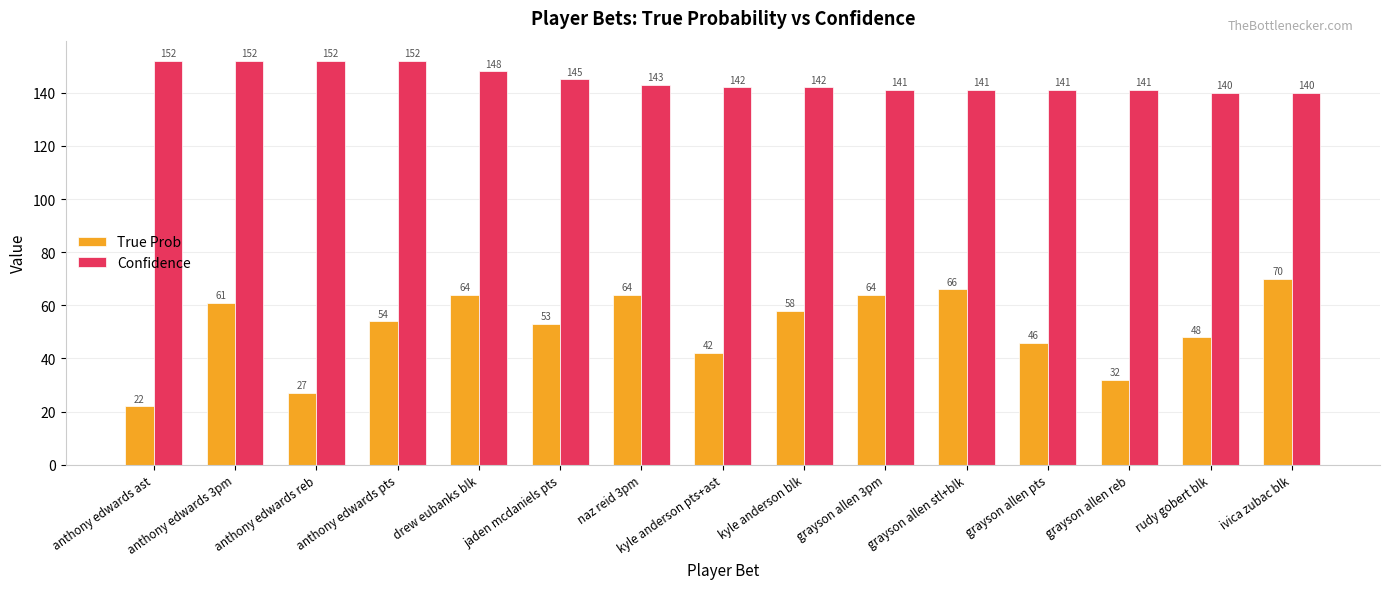

Does the chart contain any negative values?

No